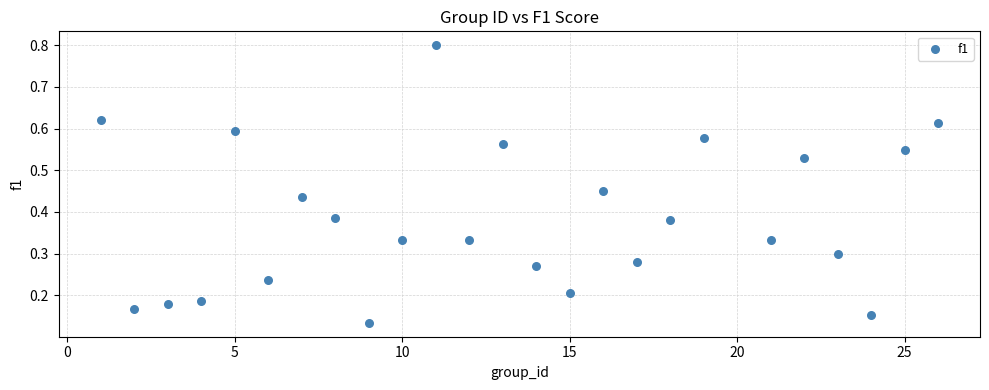

What is the range of X values (max minus min)?

25.0